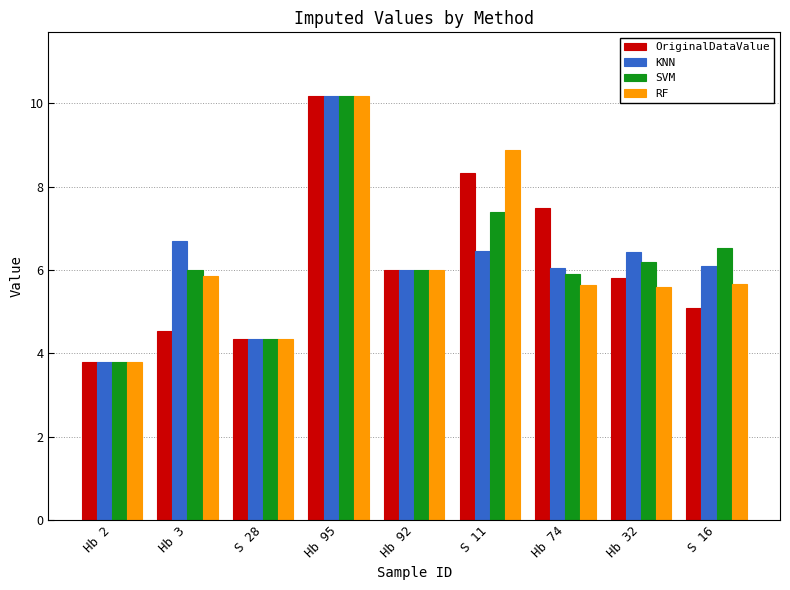

What is the average value of the OriginalDataValue series?

6.2